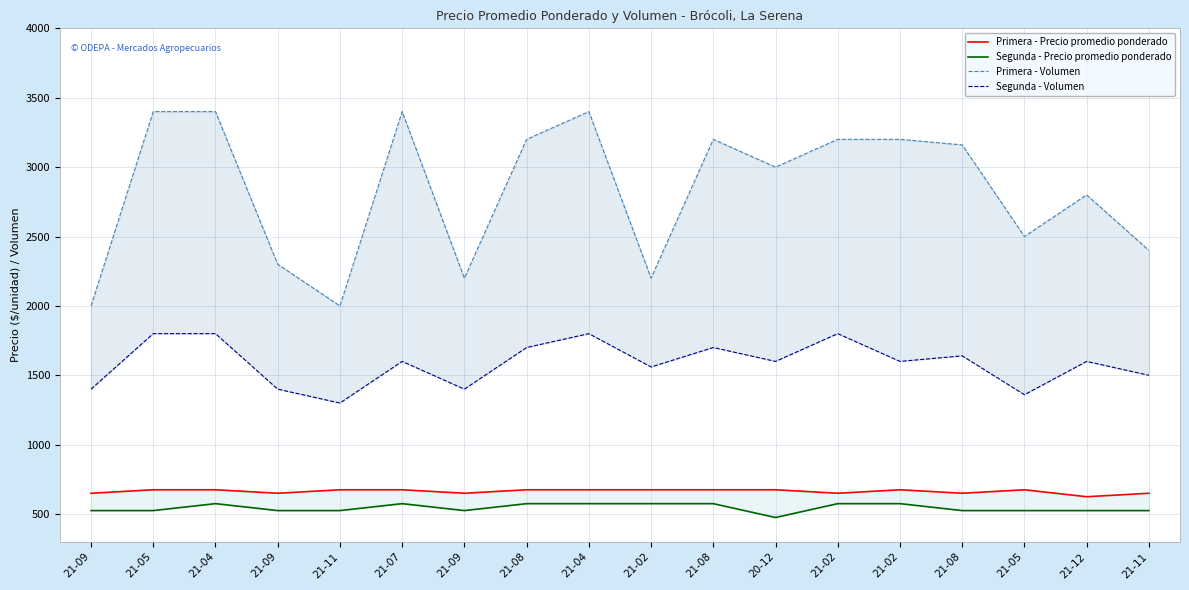

Which series has the largest total across all categories?

Primera - Volumen